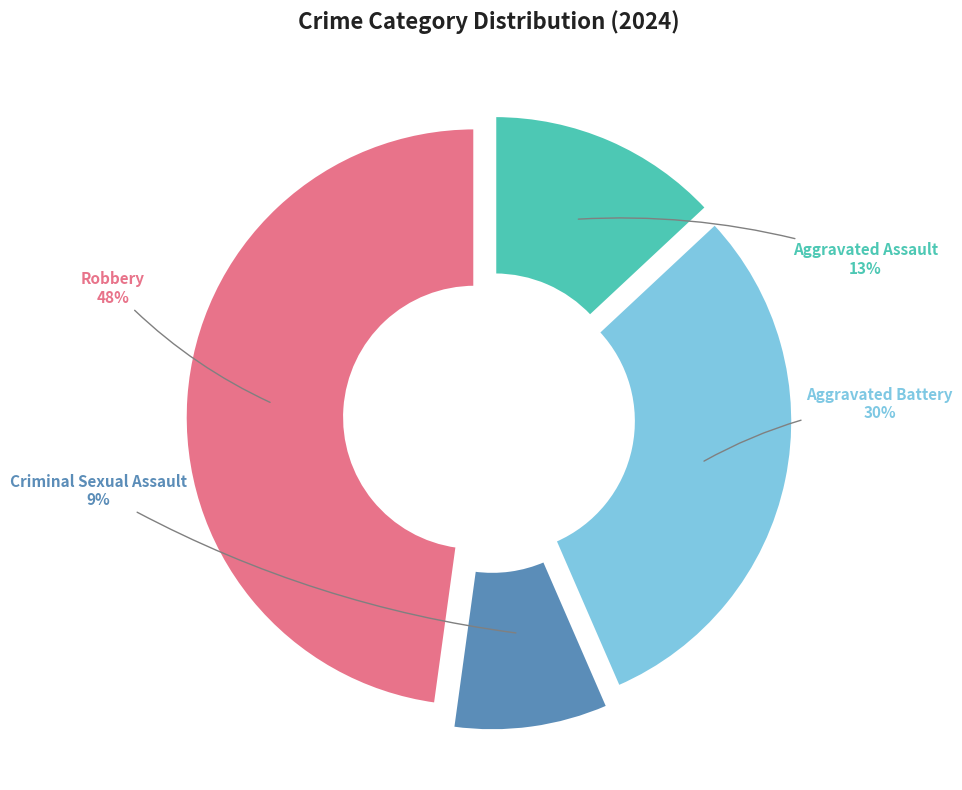

Is the sum of Aggravated Battery and Robbery greater than half?

Yes